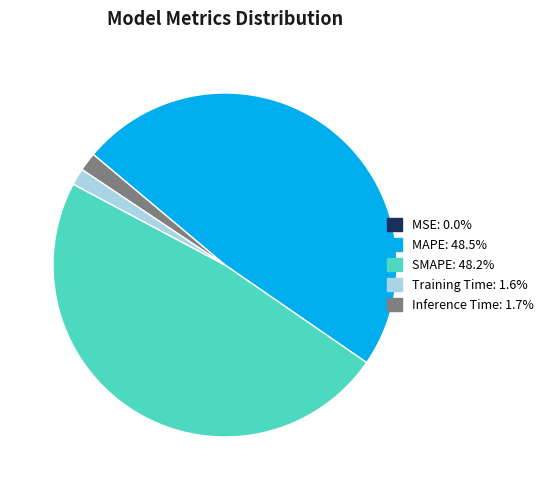

Does SMAPE represent more than half of the total?

No